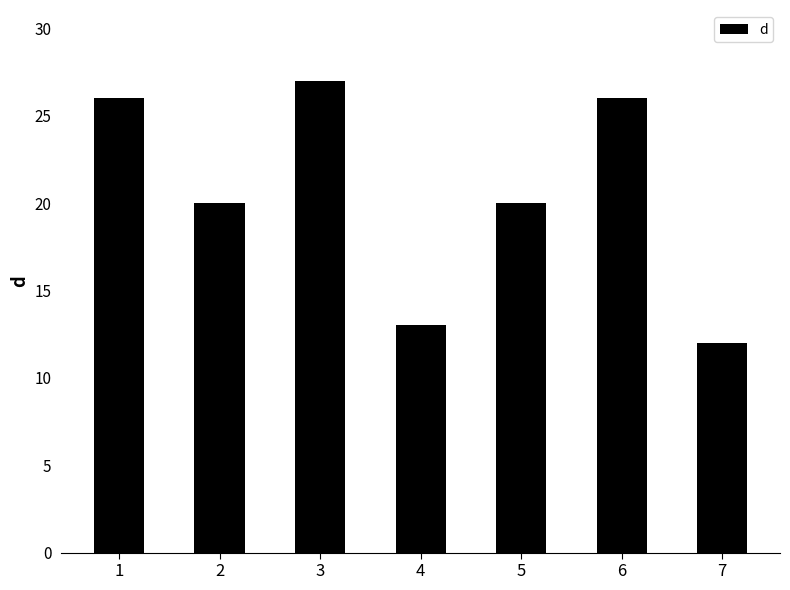

What is the approximate value at 1, to the nearest 5?

25